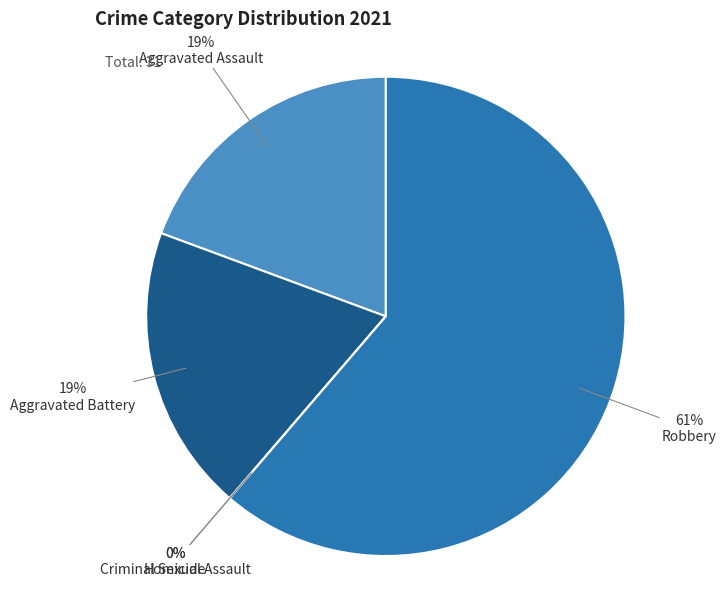

What portion of the pie excludes Aggravated Assault?

80.6%